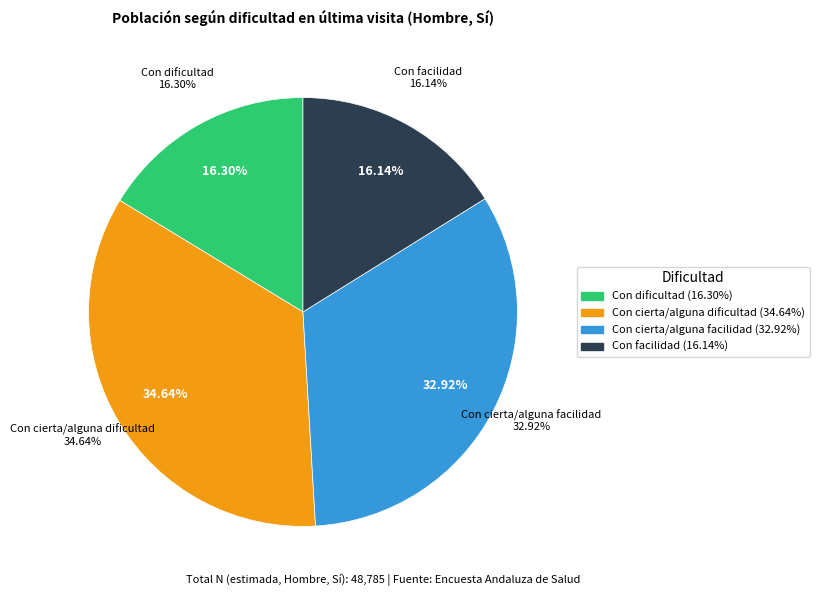

To the nearest percent, what is the average slice percentage?

25%